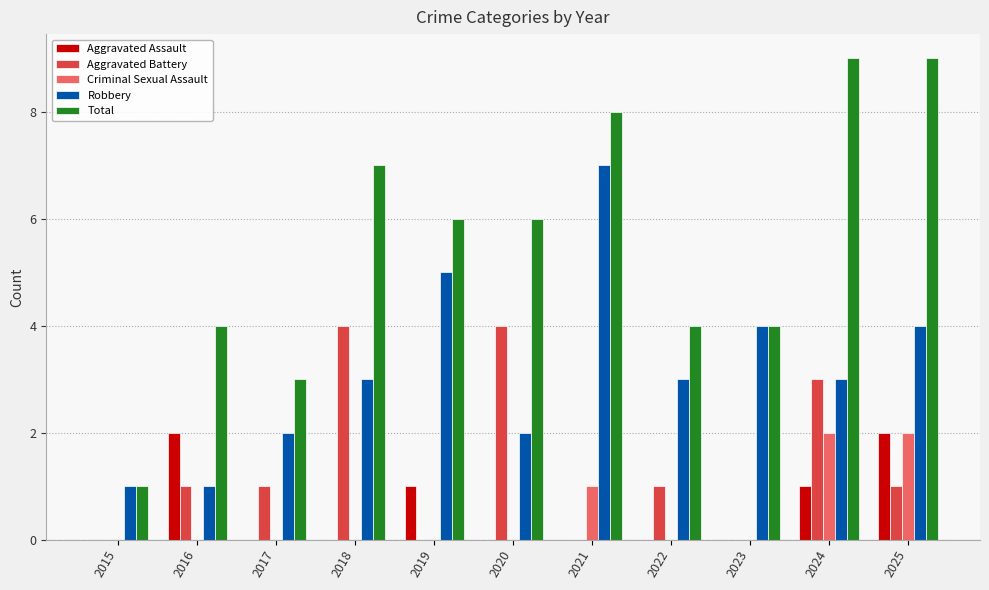

Reading left to right, what are all the values shown in this chart?

Aggravated Assault: 2015=0	2016=2	2017=0	2018=0	2019=1	2020=0	2021=0	2022=0	2023=0	2024=1	2025=2
Aggravated Battery: 2015=0	2016=1	2017=1	2018=4	2019=0	2020=4	2021=0	2022=1	2023=0	2024=3	2025=1
Criminal Sexual Assault: 2015=0	2016=0	2017=0	2018=0	2019=0	2020=0	2021=1	2022=0	2023=0	2024=2	2025=2
Robbery: 2015=1	2016=1	2017=2	2018=3	2019=5	2020=2	2021=7	2022=3	2023=4	2024=3	2025=4
Total: 2015=1	2016=4	2017=3	2018=7	2019=6	2020=6	2021=8	2022=4	2023=4	2024=9	2025=9